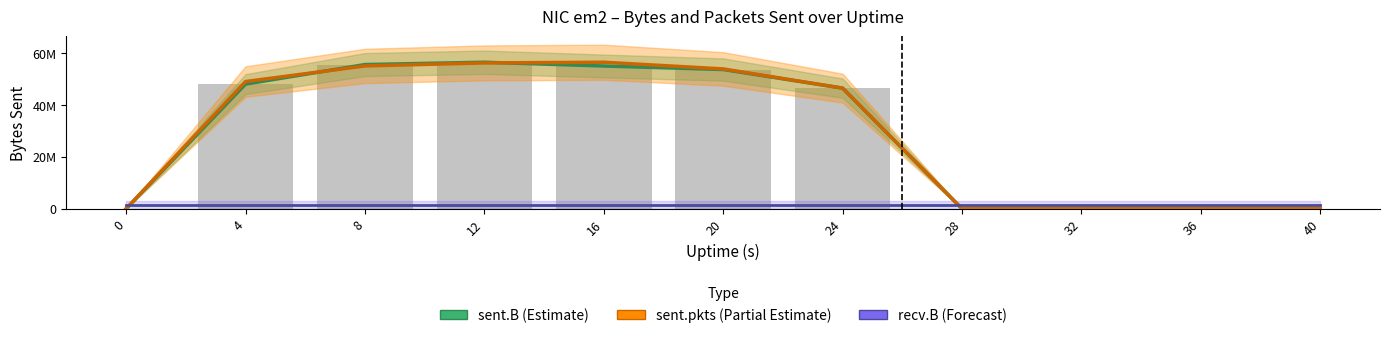

Reading right to left, transcribe all the data shown in this chart.

sent.B: 40=0.0	36=0.0	32=0.0	28=0.0	24=46555700.0	20=53738253.0	16=55102968.0	12=56550003.0	8=55652381.0	4=48112473.0	0=0.0
sent.pkts: 40=0.0	36=0.0	32=0.0	28=0.0	24=46556796.4	20=53968229.2	16=56550003.0	12=56286465.5	8=55126230.7	4=49101719.6	0=0.0